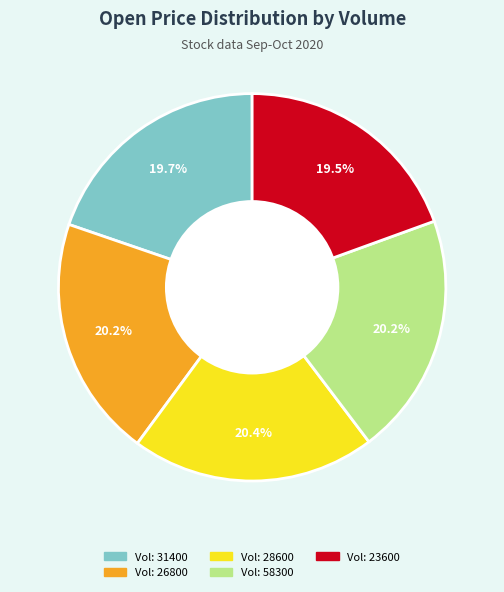

Is there any slice that represents more than half of the pie?

No